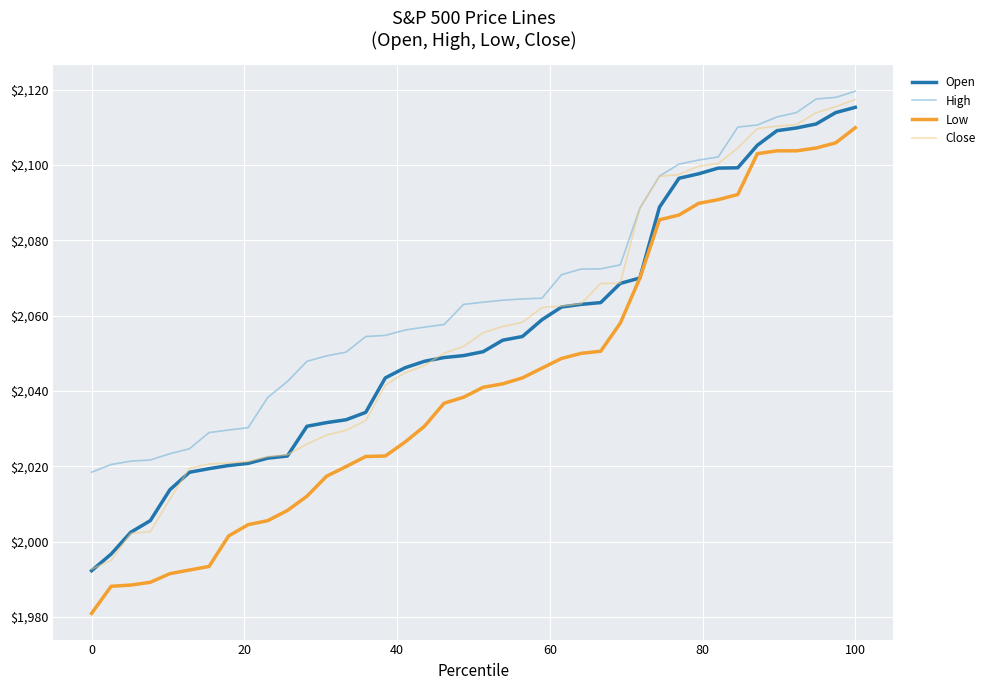

Count the number of data series in this chart.

4